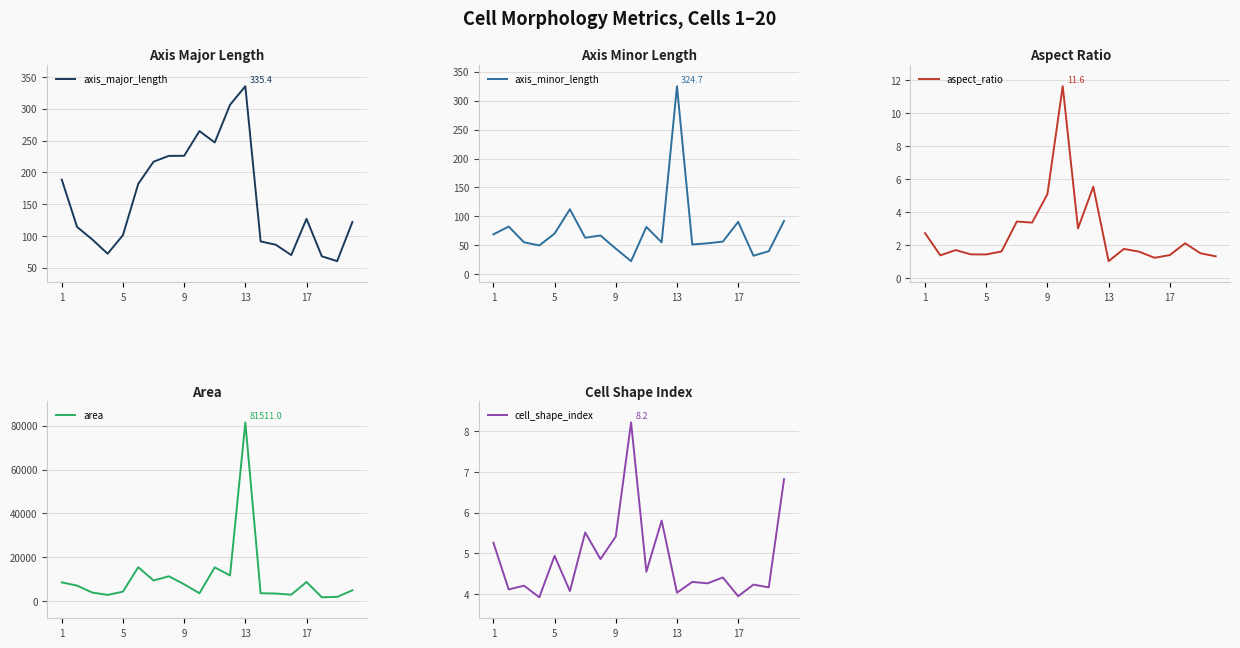

True or false: axis_major_length has a value of 225.9 at 17.

False